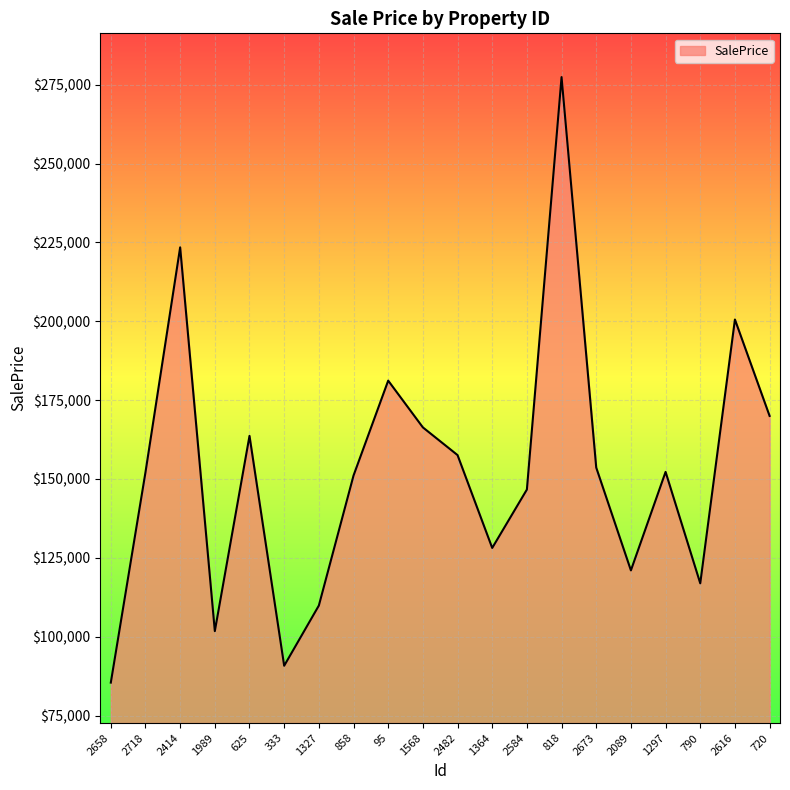

True or false: the data shows 156714.5 at 790.

False